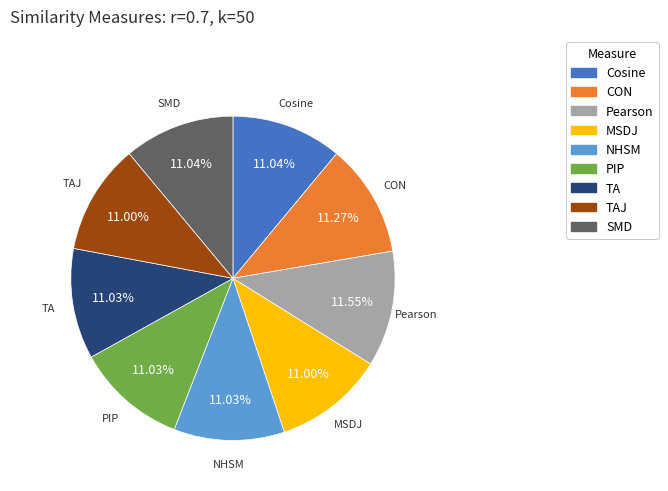

Does Cosine represent more than half of the total?

No